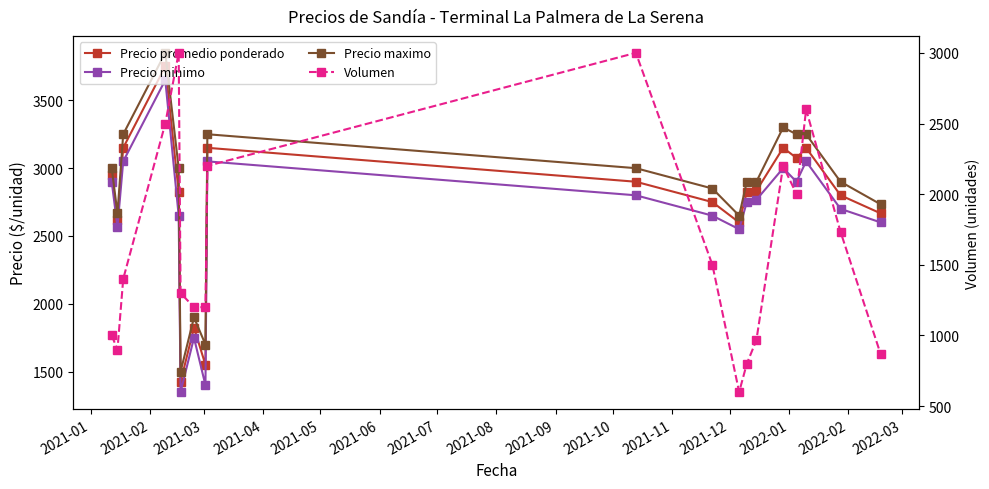

What is the value of the Precio promedio ponderado point at the 19th from the left?

2666.7